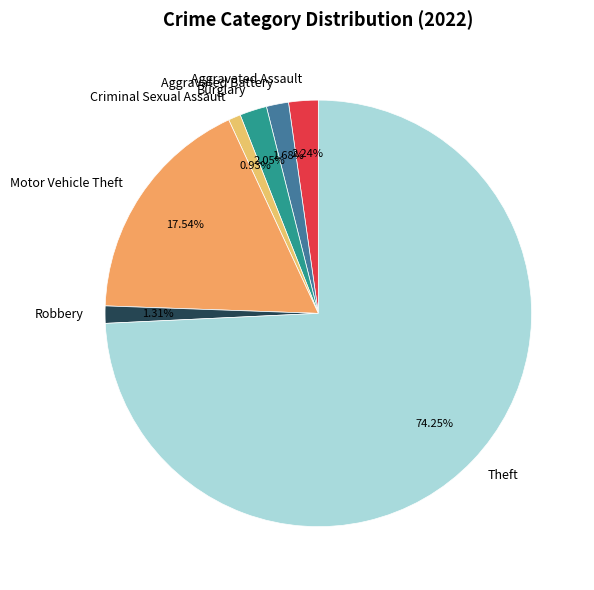

What is the ratio of the value at Robbery to the value at Burglary?

0.6